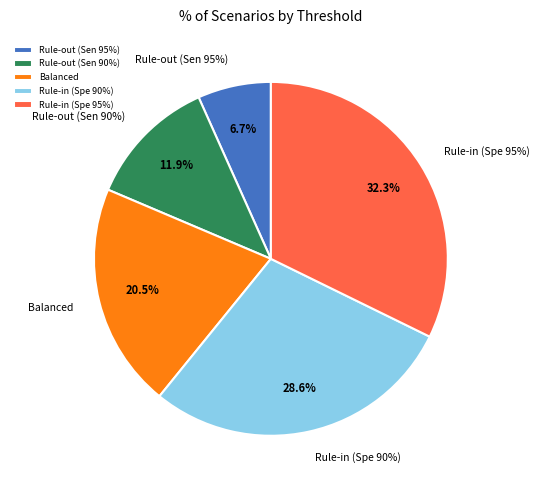

To the nearest percent, what is the combined percentage of Rule-out (Sen 95%) and Rule-out (Sen 90%)?

19%